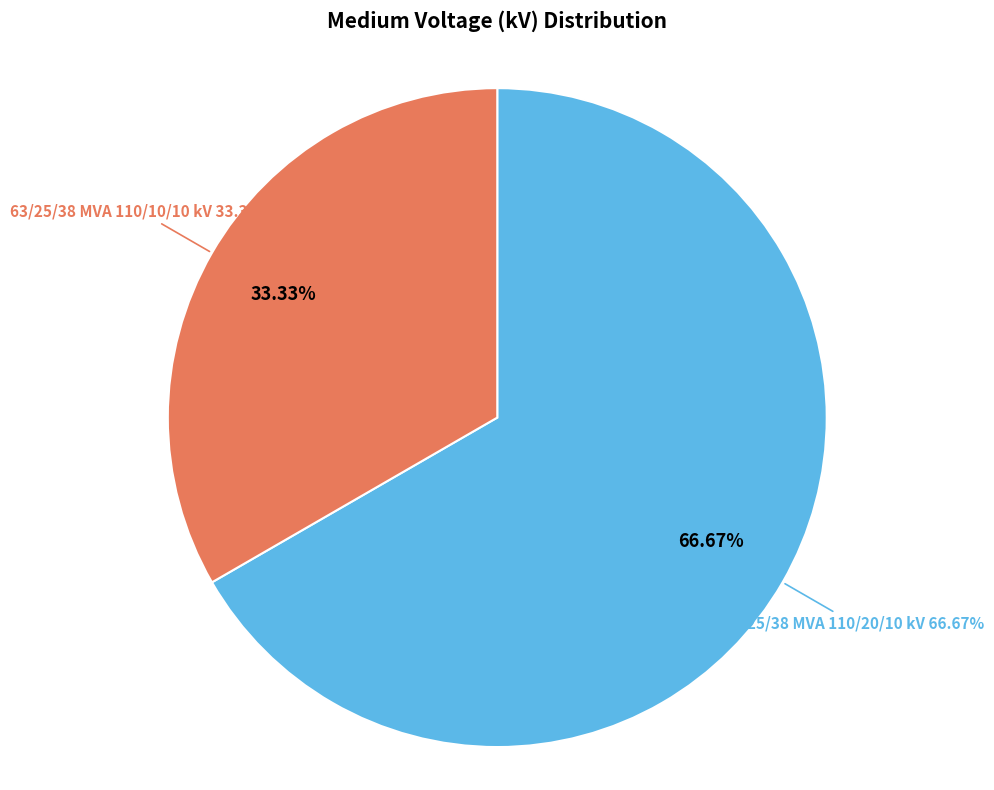

Is it true that 63/25/38 MVA 110/10/10 kV is 33% of the pie?

True